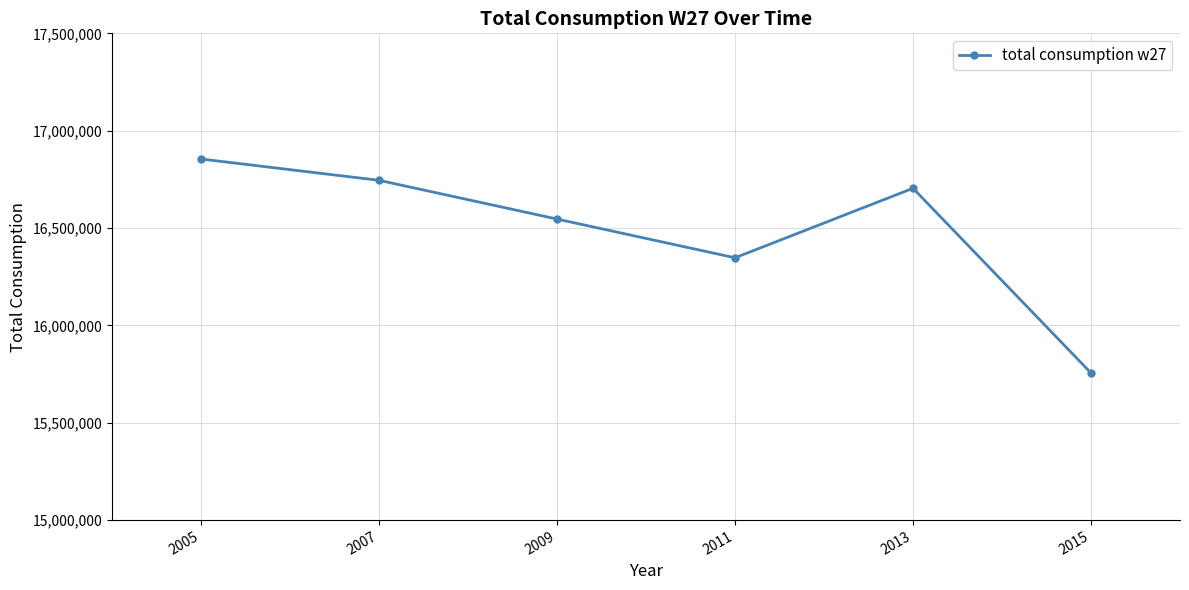

Read the value at 2009.

16546148.8